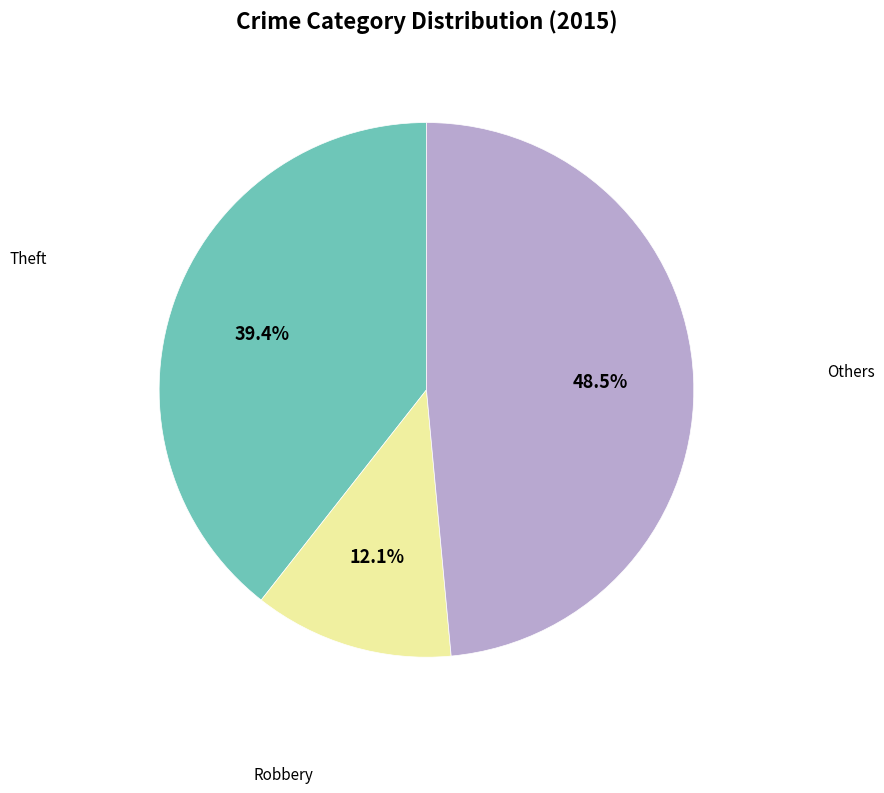

Is there any slice that represents more than half of the pie?

No